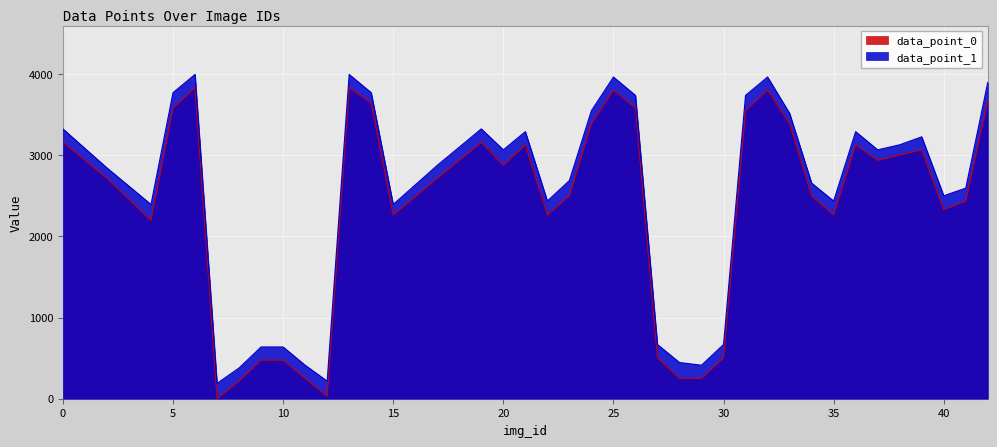

How many values in the data_point_0 series exceed 2876?

19